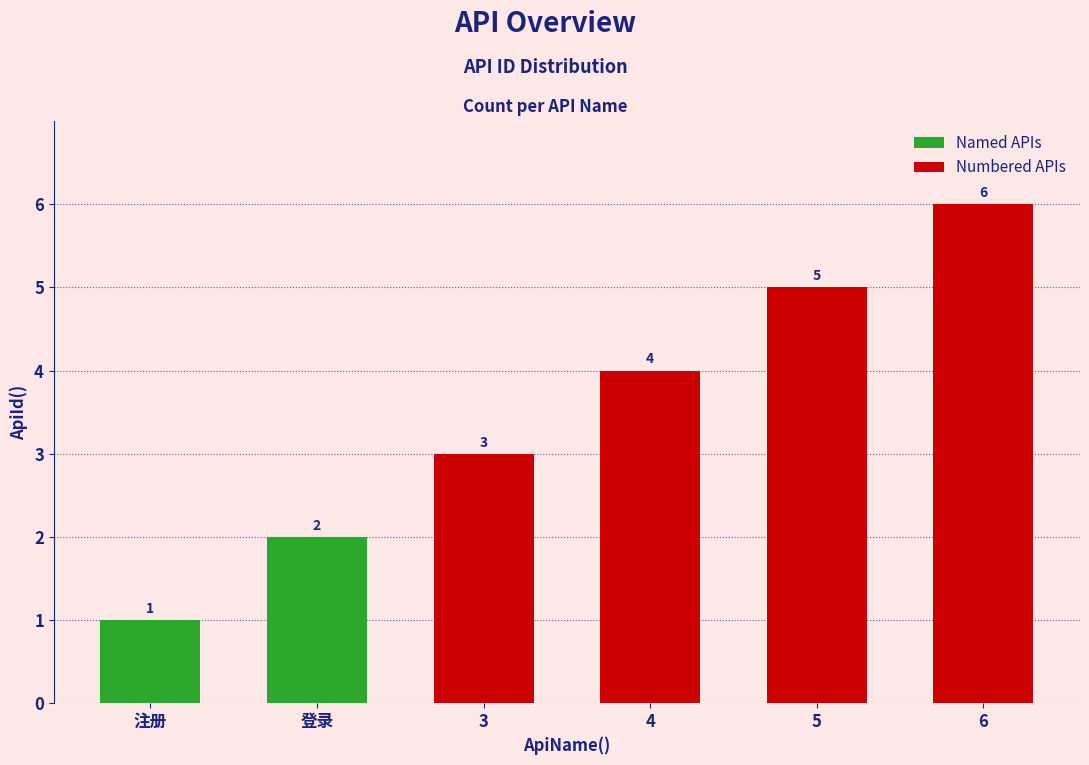

Which label corresponds to the smallest value in the chart?

注册